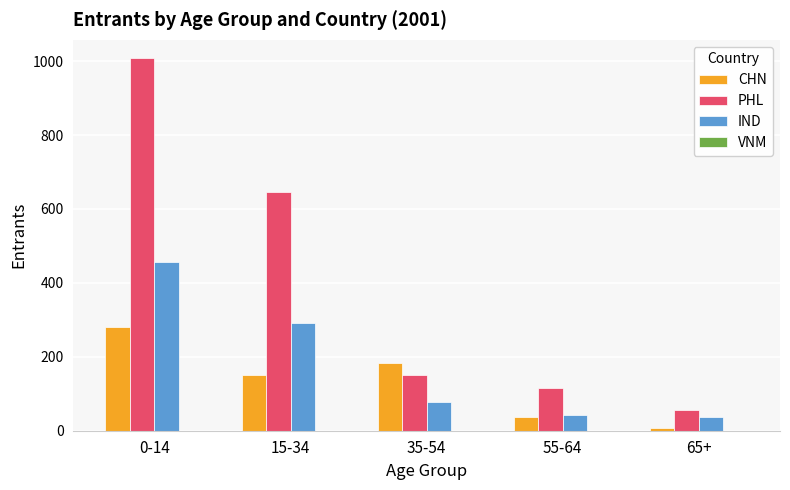

Between 0-14 and 15-34, which series saw the biggest shift?

PHL